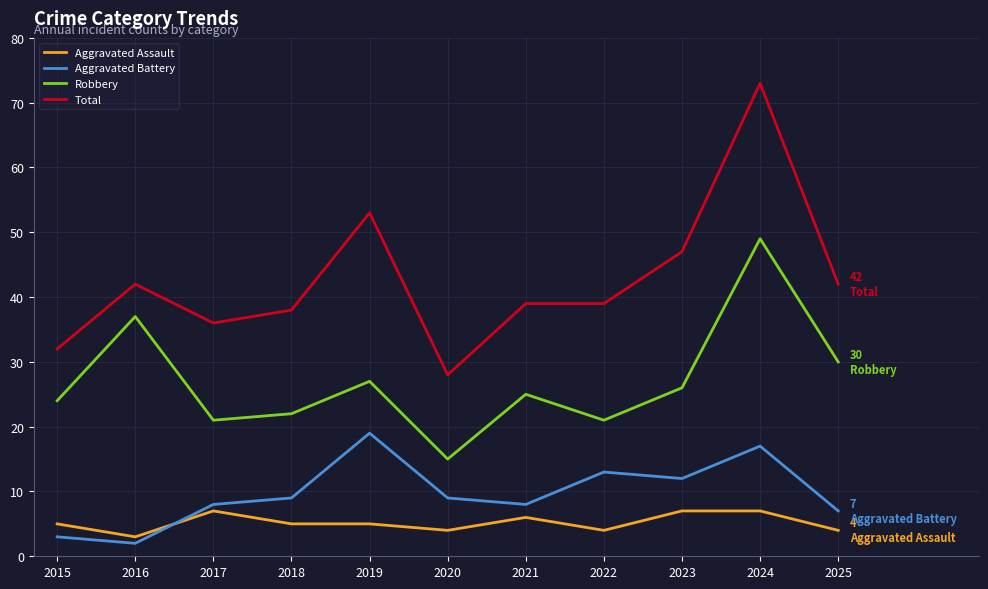

At which label does Aggravated Battery reach its peak?

2019